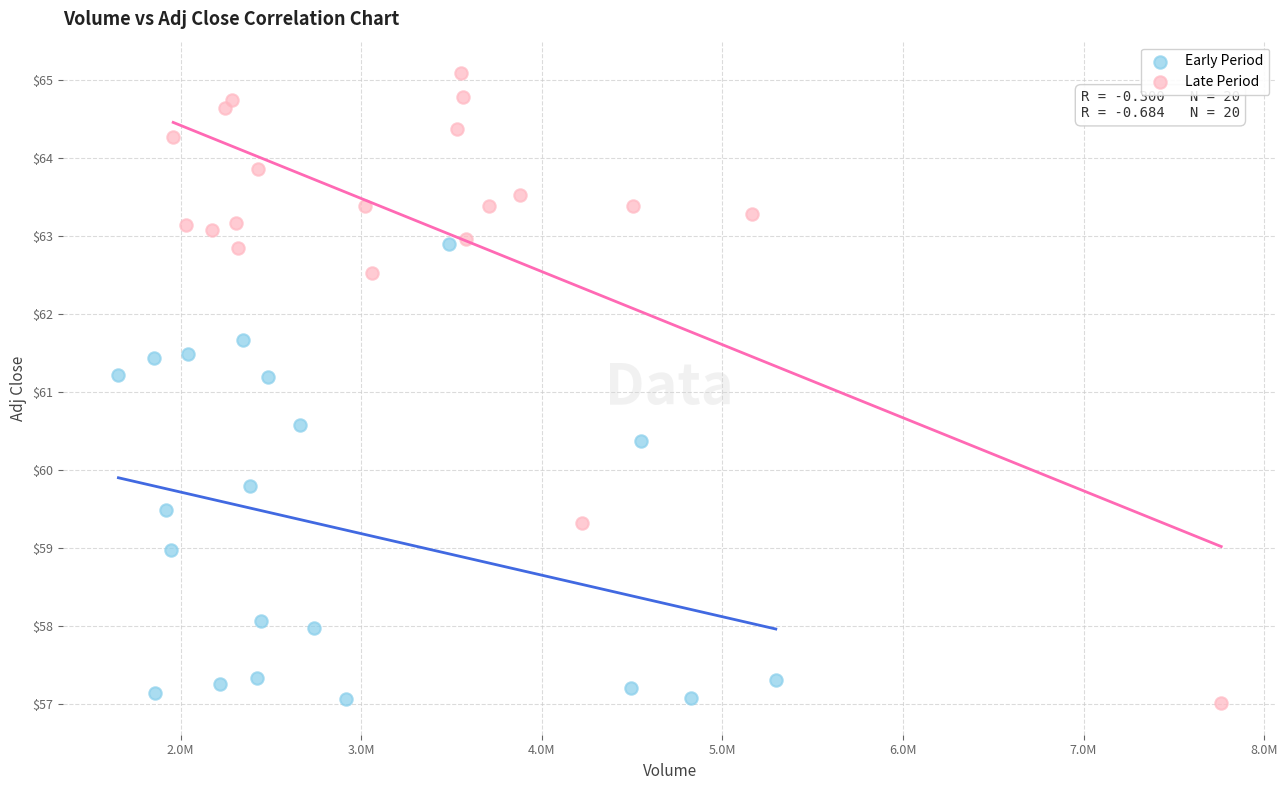

Which series has the largest Y range (max minus min)?

Late Period